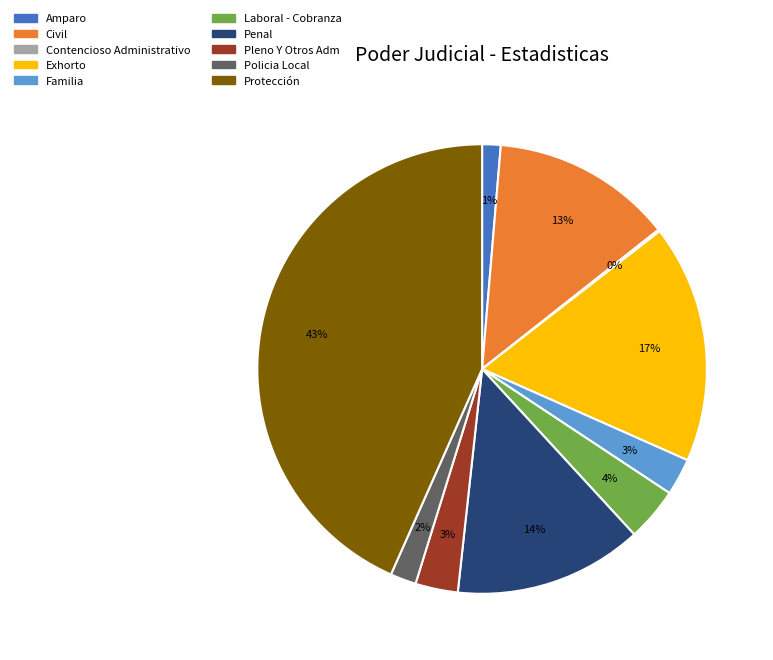

How many segments does this pie chart have?

10